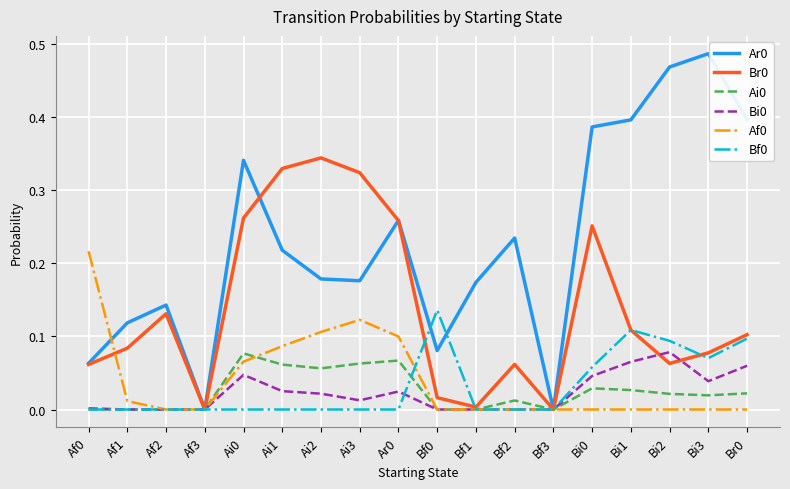

True or false: Bi0 has a value of 0.0 at Bf1.

True